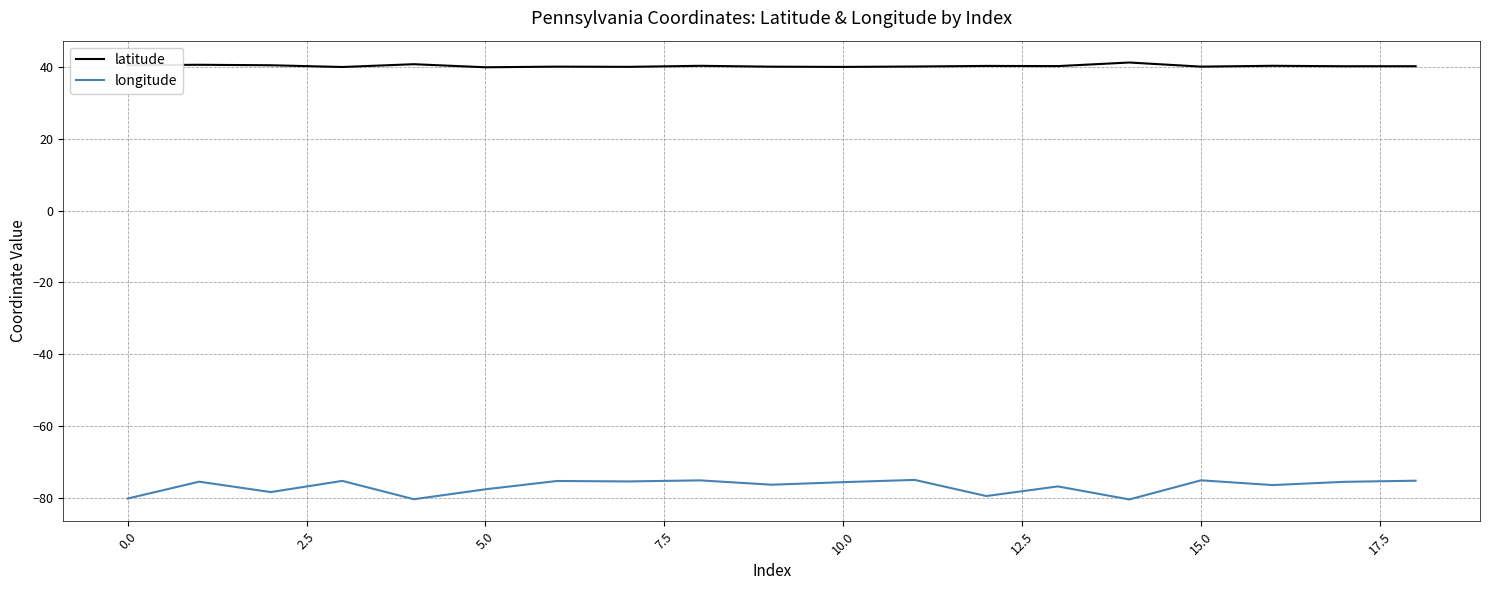

List the series in order of their peak value, highest first.

latitude, longitude